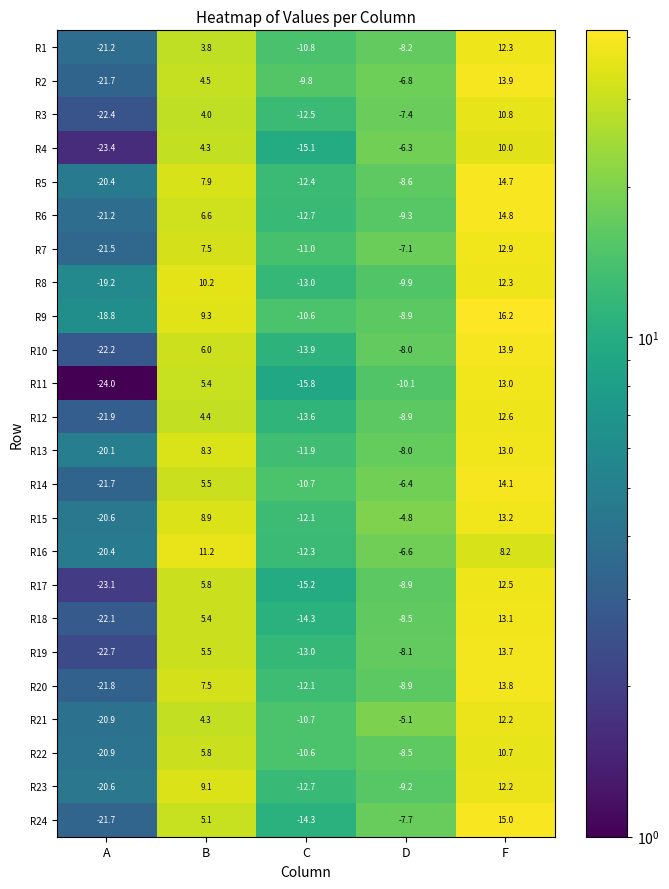

What is the difference between the R10 values at A and F?

36.1